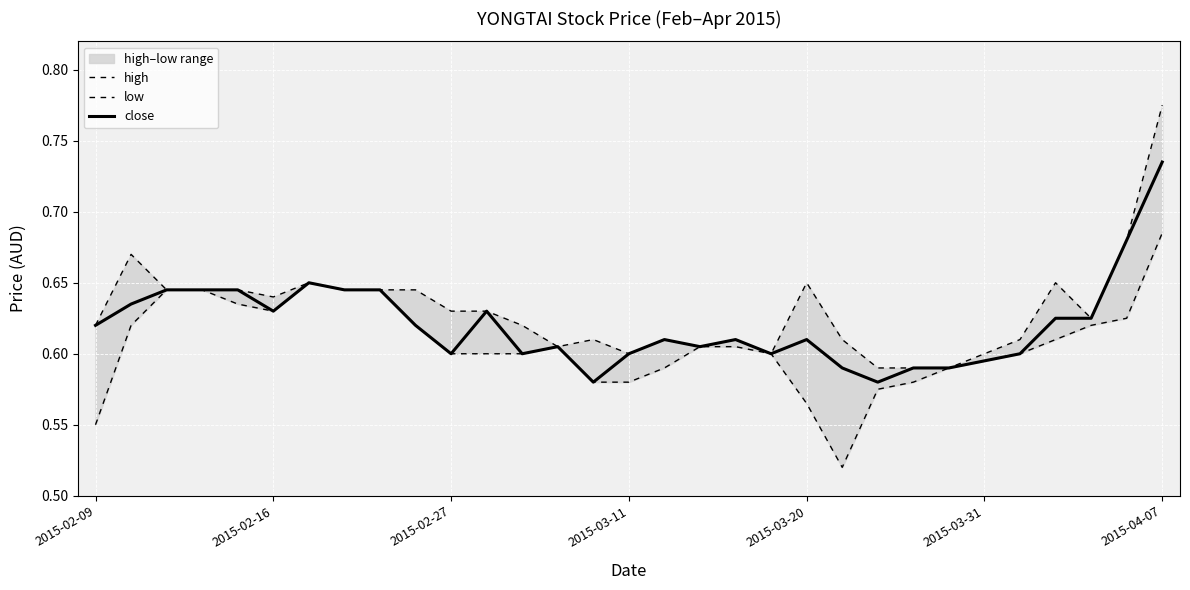

At 2015-02-09, list the series in order from largest to smallest.

high, close, low